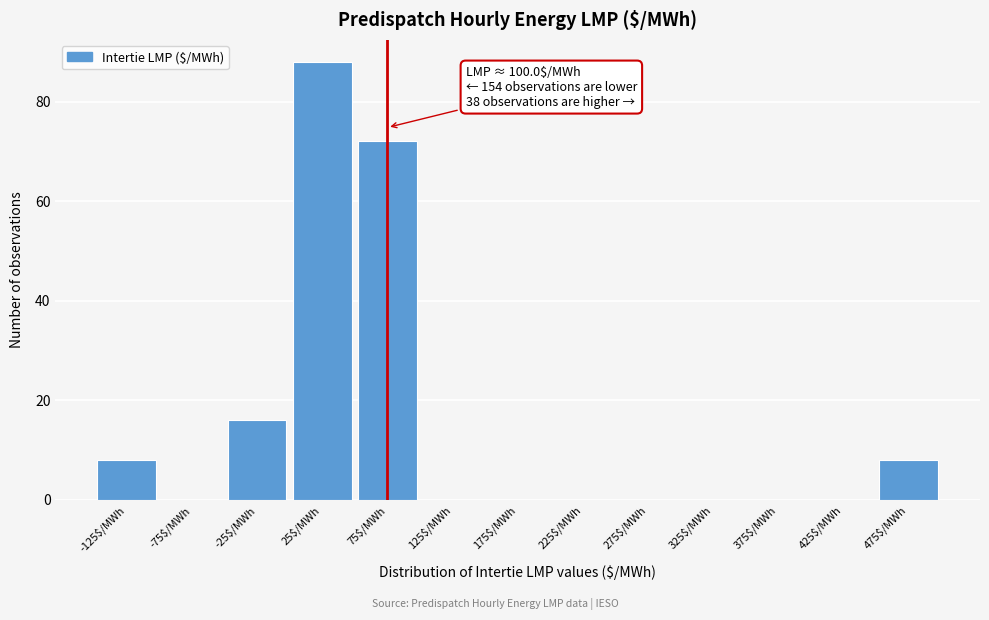

What value does the data have at 75$/MWh?

72